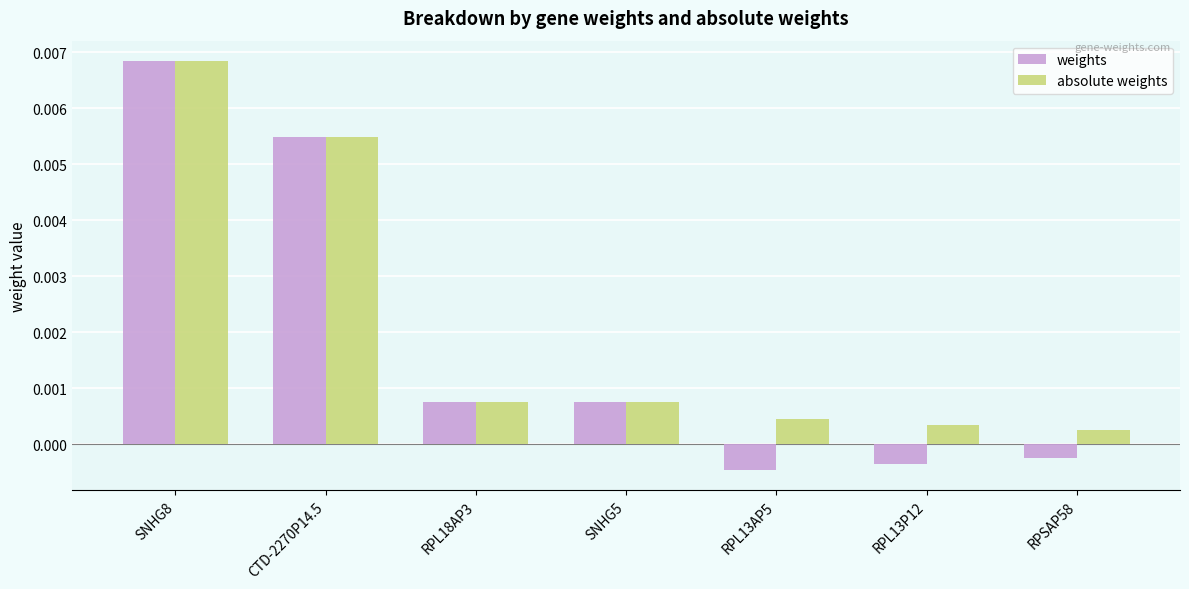

How many bars are there in total?

14